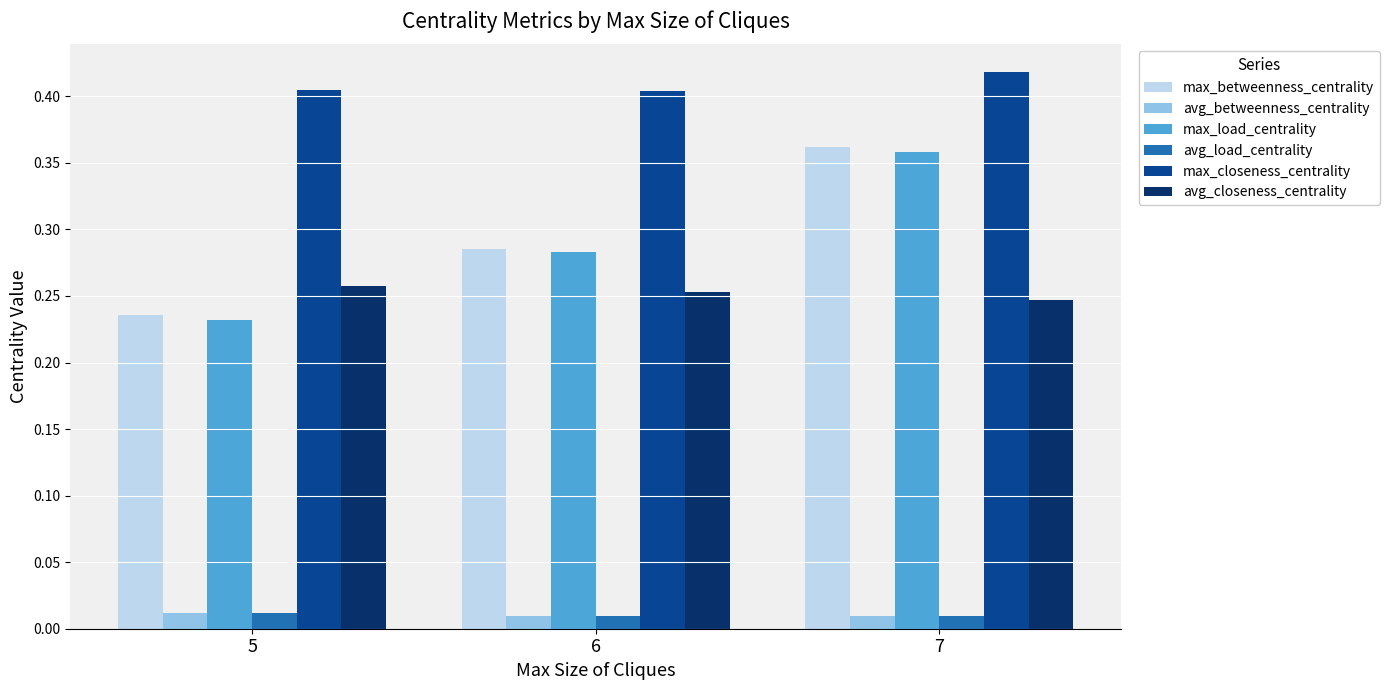

How many data points does each series have?

3